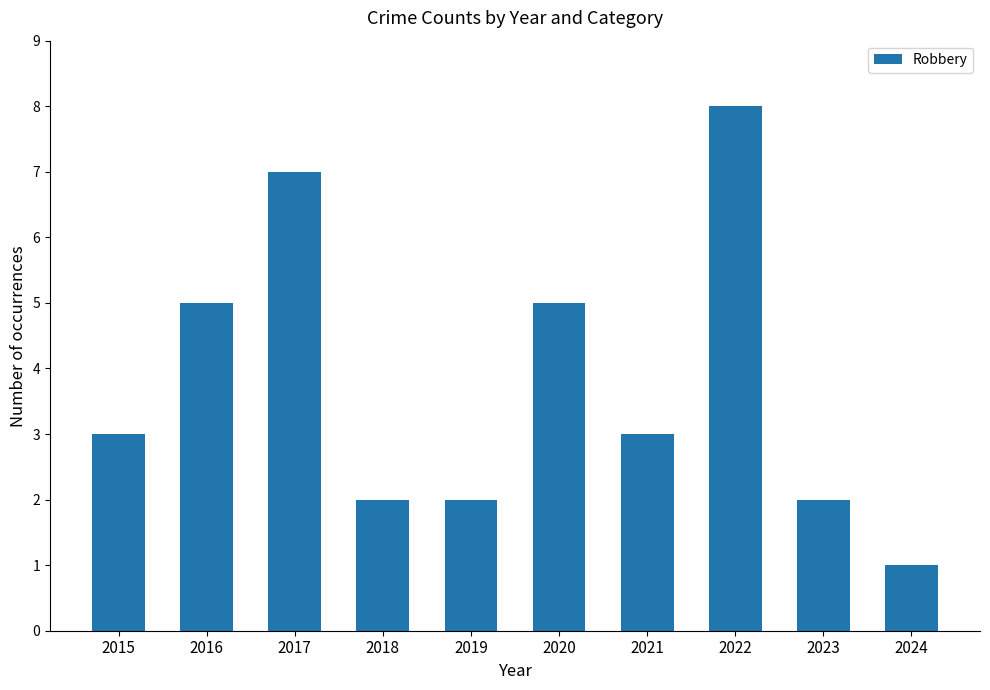

How many distinct data groups are displayed?

1